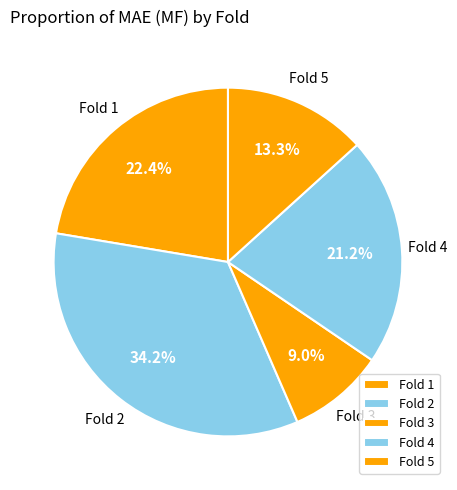

Is the sum of Fold 3 and Fold 5 greater than half?

No